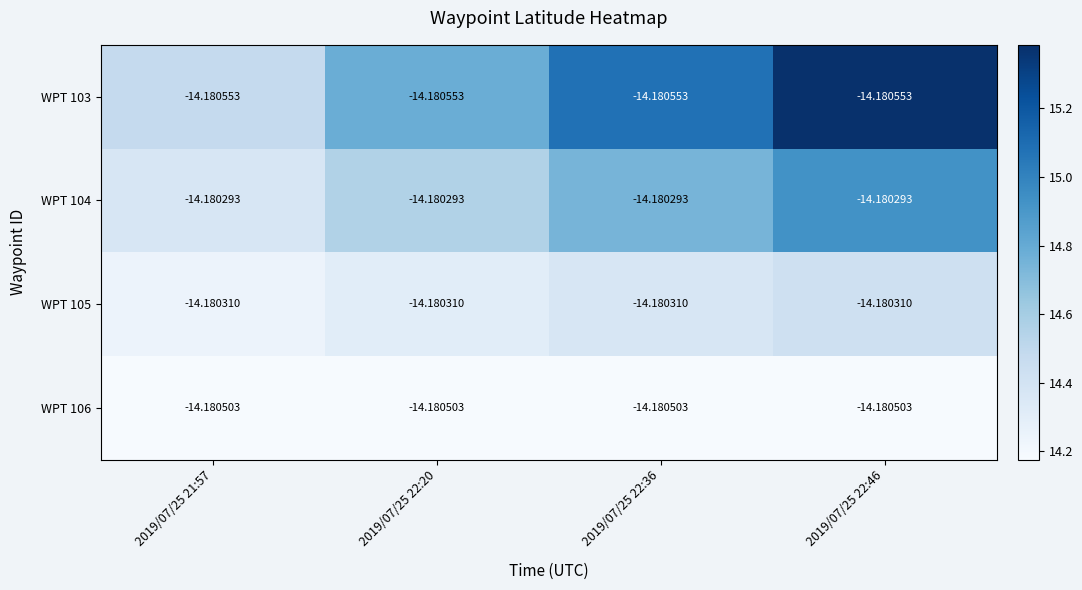

What is the maximum value shown in the chart?

-14.2